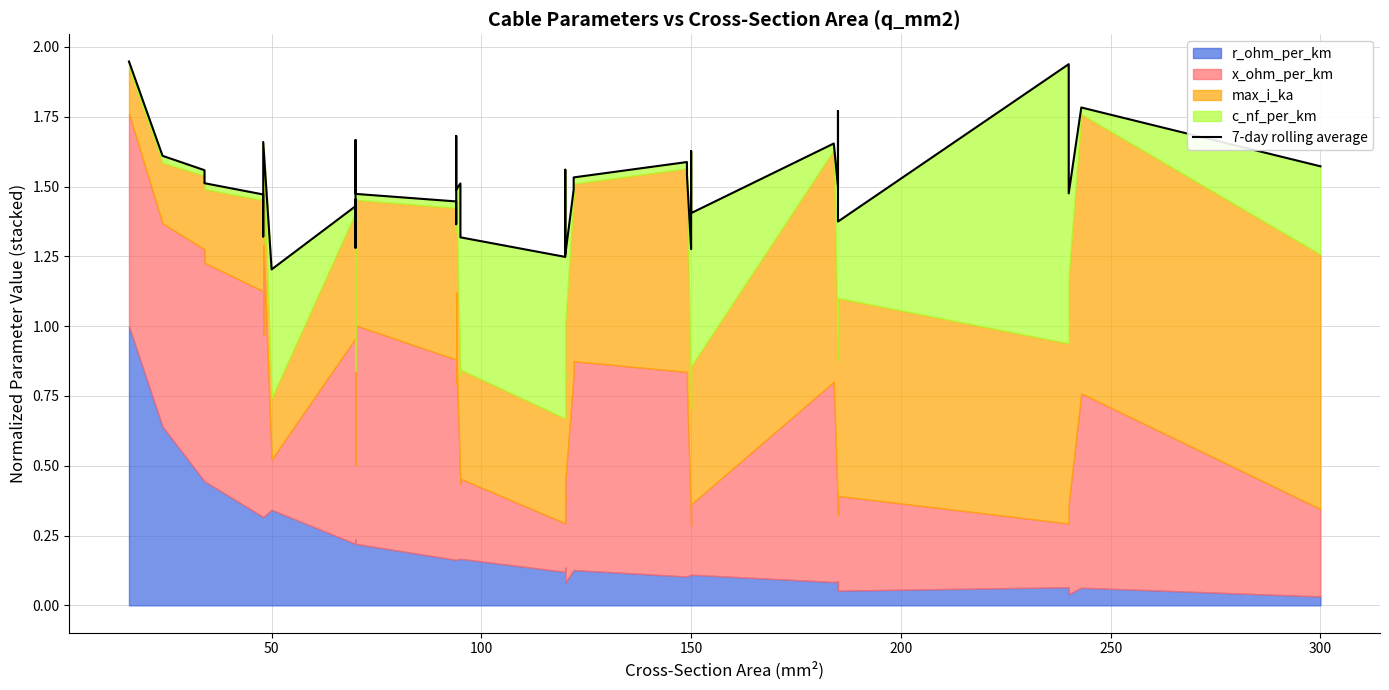

What is the difference between the second highest and minimum values?

0.7